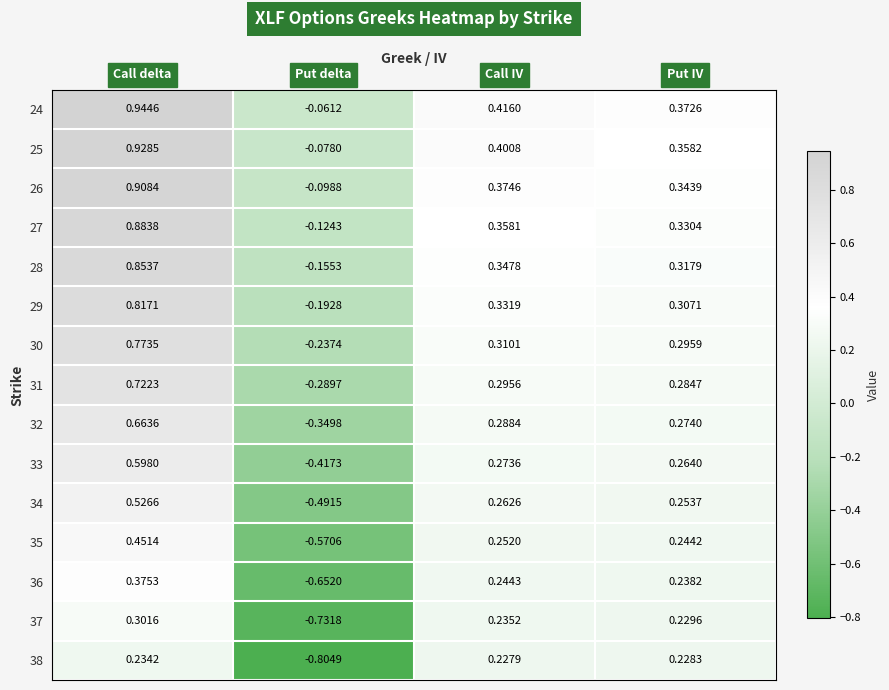

Count the number of categories in the chart.

4